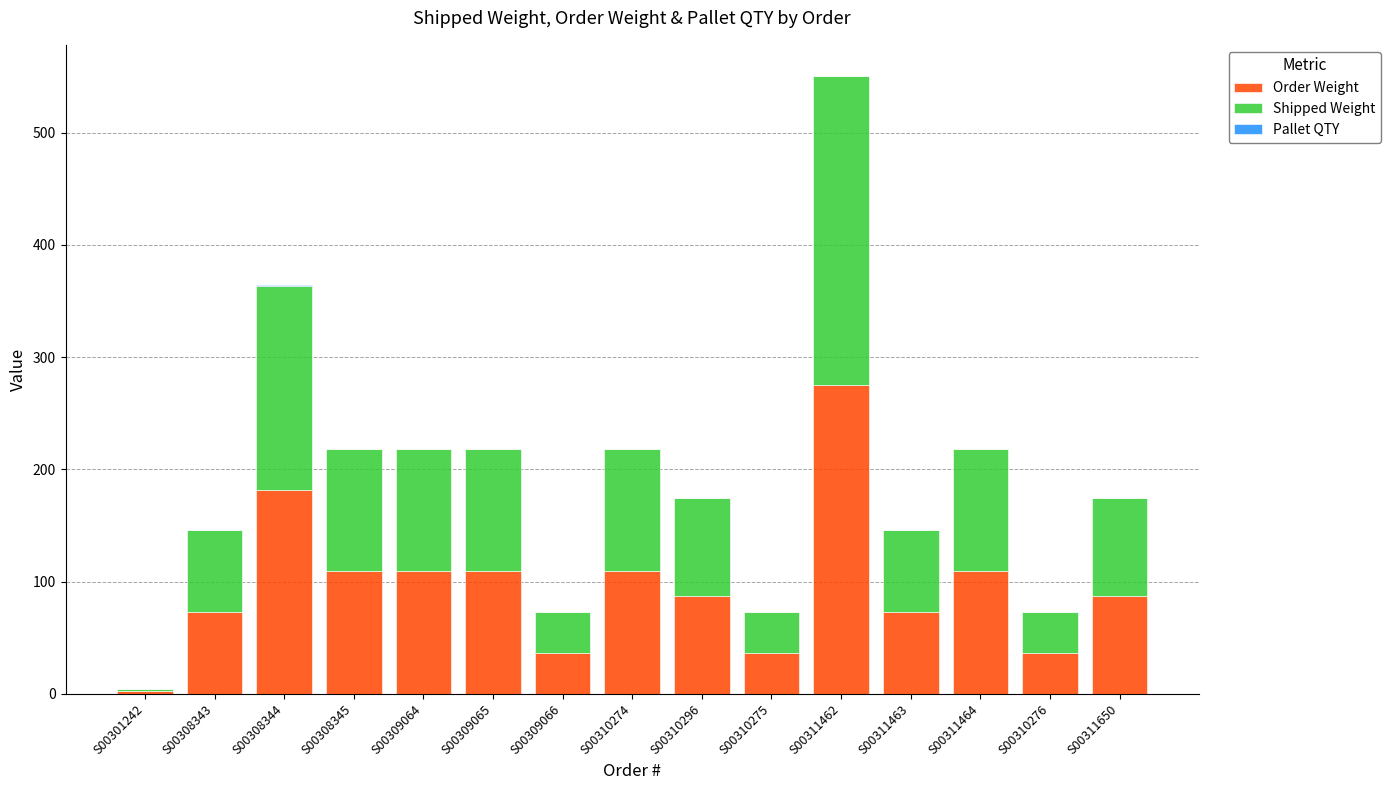

Read the Order Weight value at S00308344.

181.9